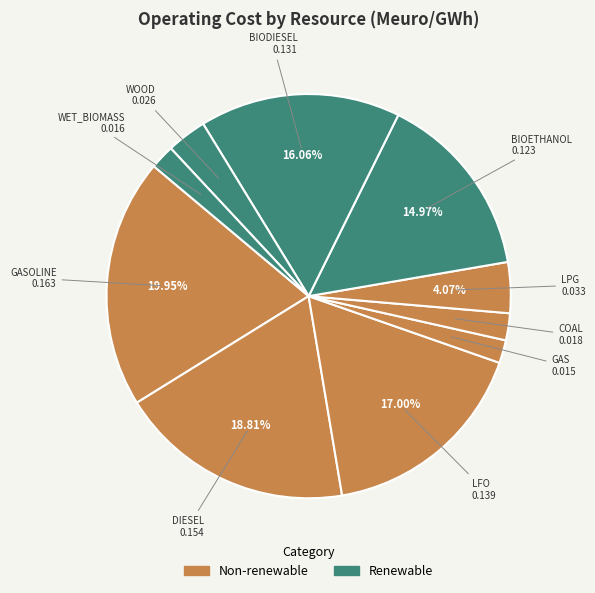

How many segments does this pie chart have?

10